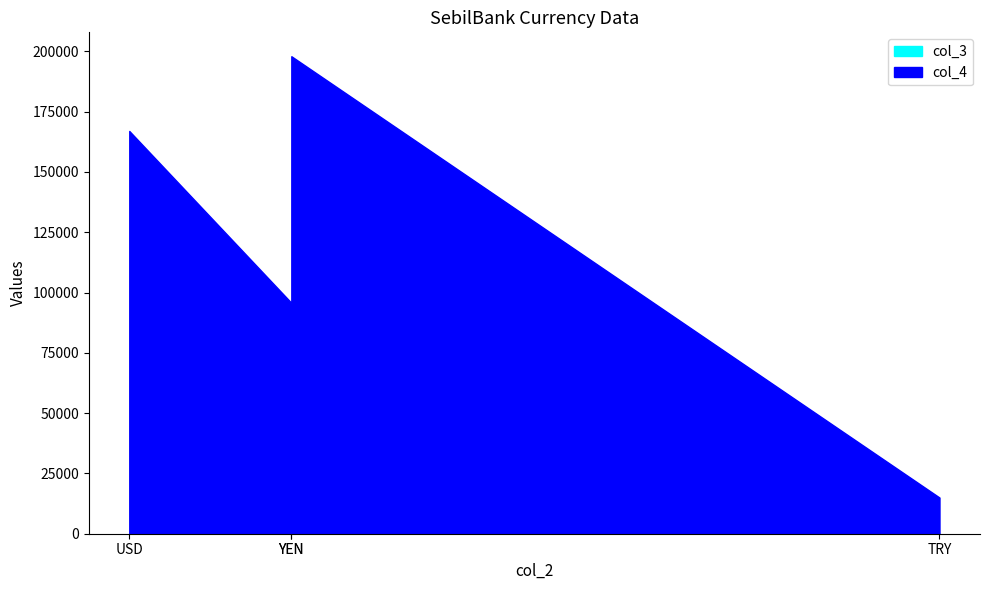

What is the difference between the maximum and second lowest values in the col_4 series?

102250